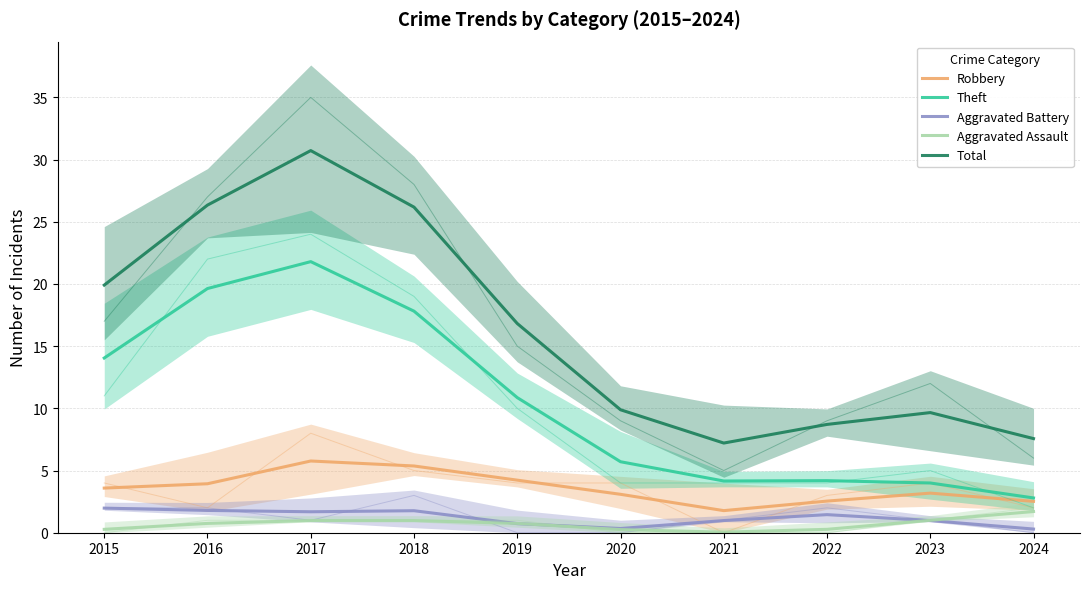

Reading right to left, extract all data points from this chart.

Robbery: 2.5	3.2	2.5	1.8	3.1	4.2	5.4	5.8	3.9	3.6
Theft: 2.8	4.0	4.2	4.2	5.7	10.9	17.8	21.8	19.6	14.0
Aggravated Battery: 0.3	1.0	1.5	1.0	0.3	0.7	1.8	1.7	1.8	2.0
Aggravated Assault: 1.7	1.0	0.3	0.0	0.3	0.7	1.0	1.0	0.7	0.3
Total: 7.6	9.7	8.7	7.2	9.9	16.8	26.2	30.7	26.3	19.9